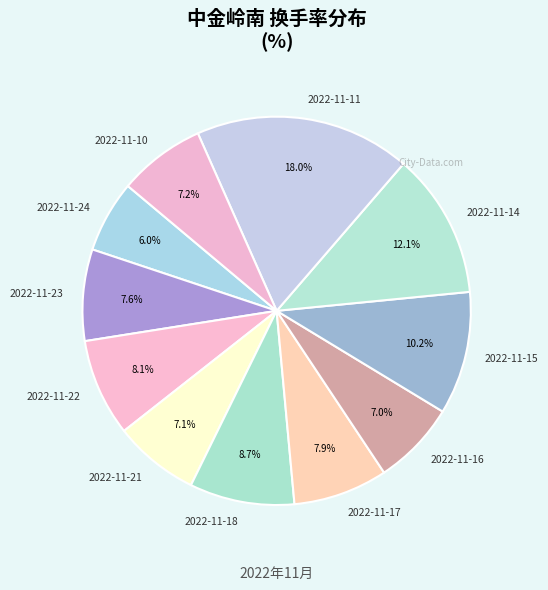

True or false: 2022-11-24 accounts for 1% of the total.

False